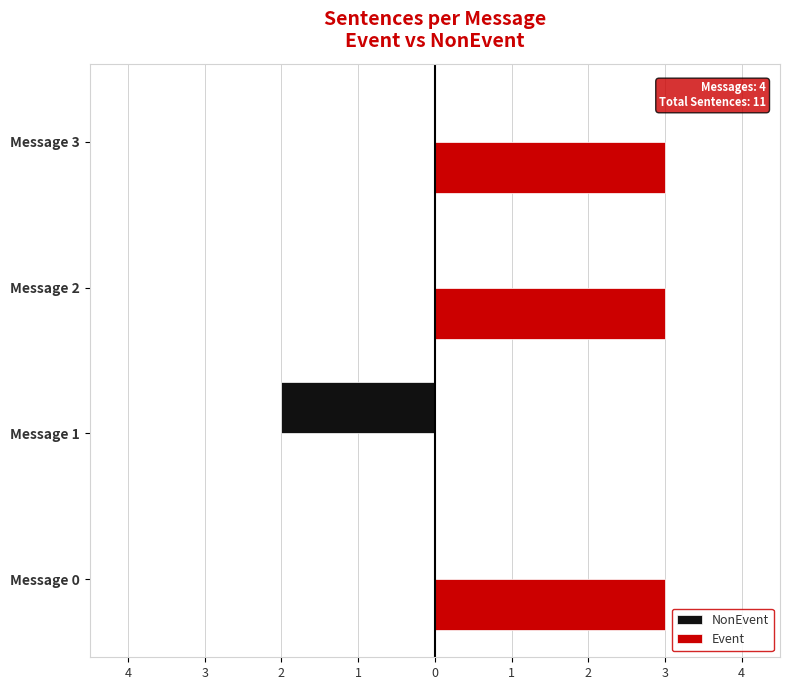

Where is Event nearest to the value 1?

Message 1